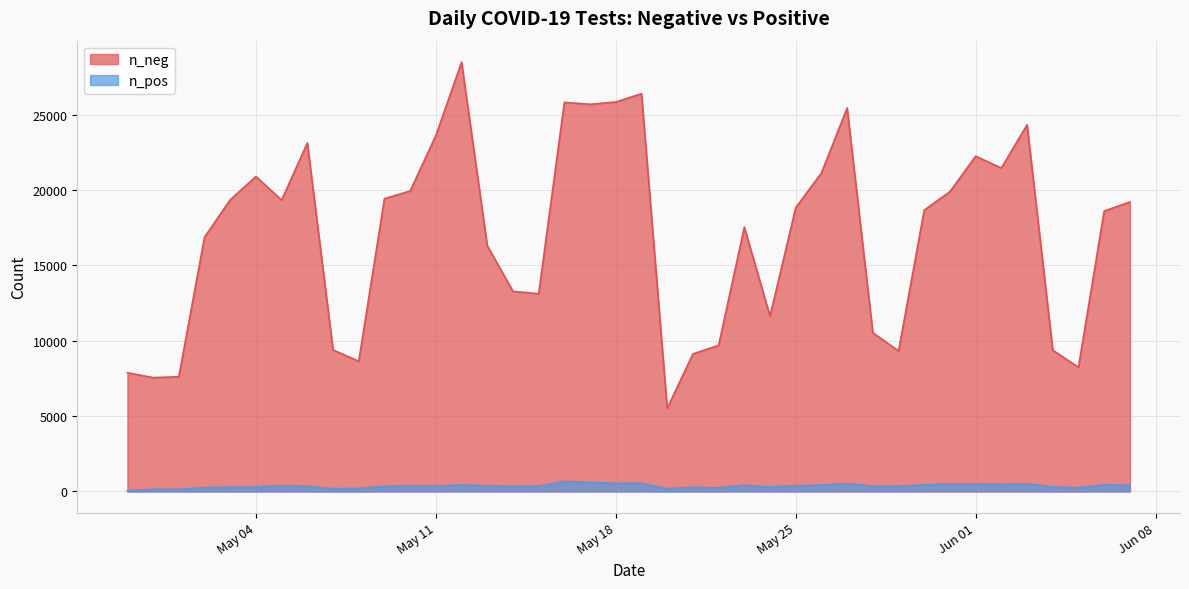

At which label does n_pos reach its minimum?

2021-04-29